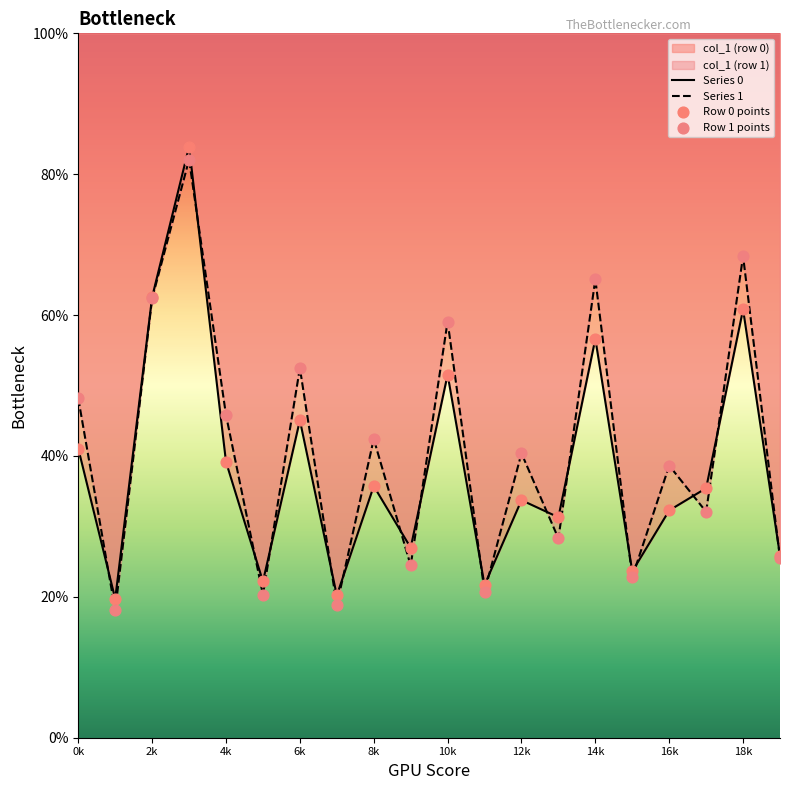

Which series reaches the minimum Y coordinate?

Series 1